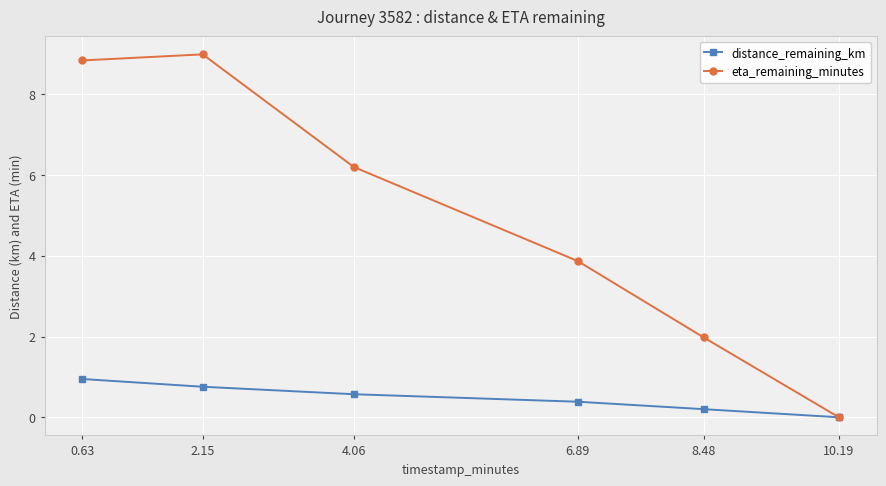

Is it true that eta_remaining_minutes equals 8.8 at 0.63?

True